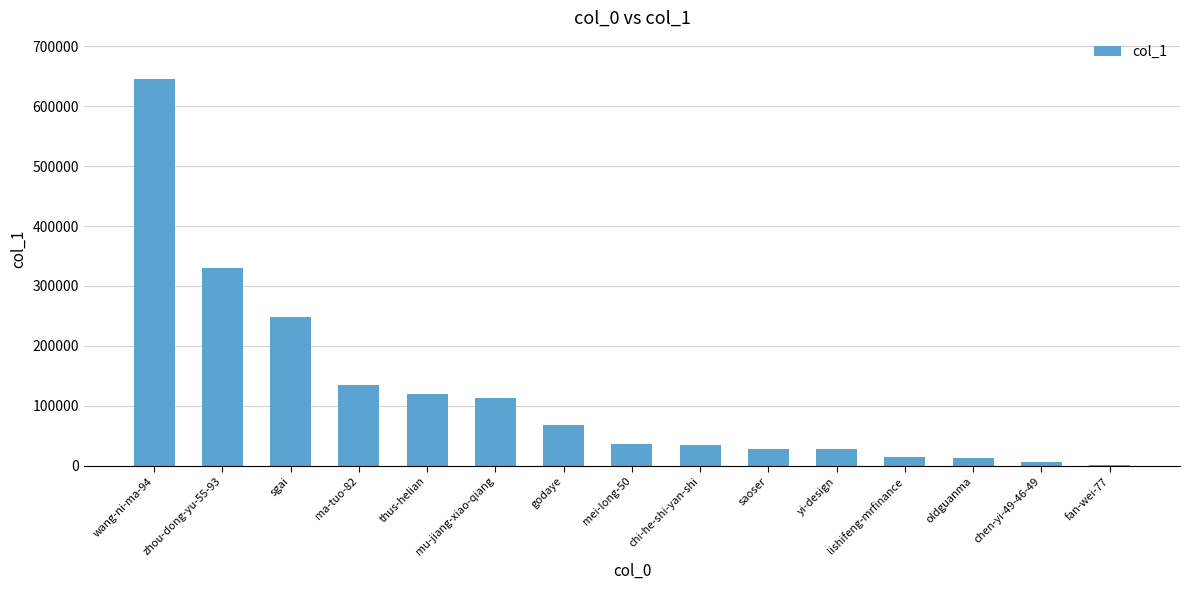

At which category does the chart reach its peak across all series?

wang-ni-ma-94